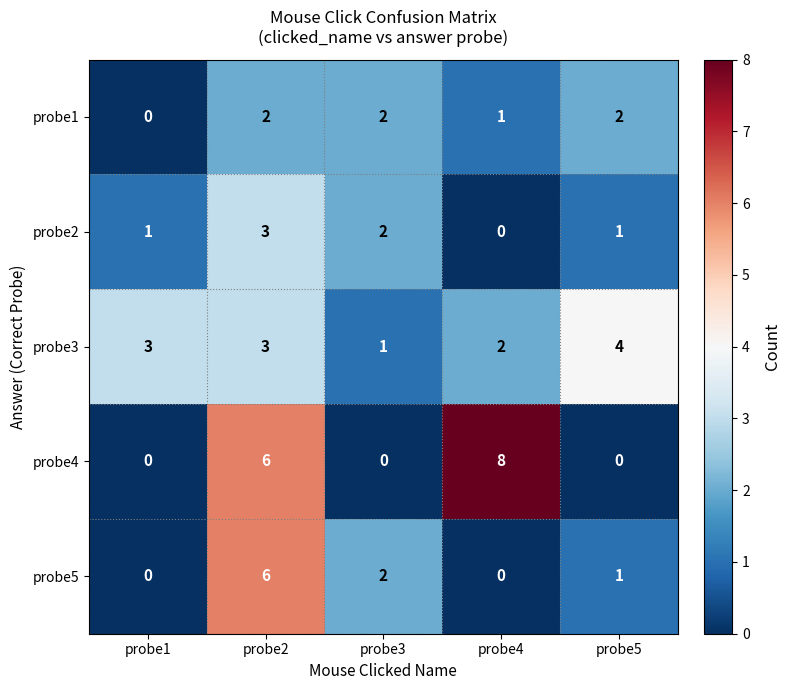

At how many categories does at least one series exceed 1?

5